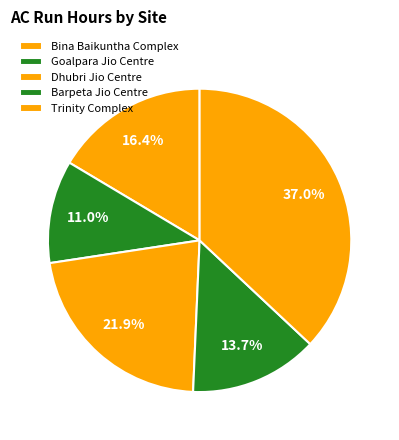

Which has a higher value, Trinity Complex or Goalpara Jio Centre?

Trinity Complex